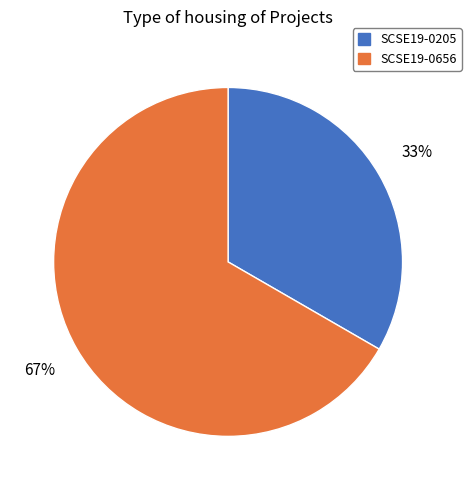

Which category has the smallest portion of the pie?

SCSE19-0205